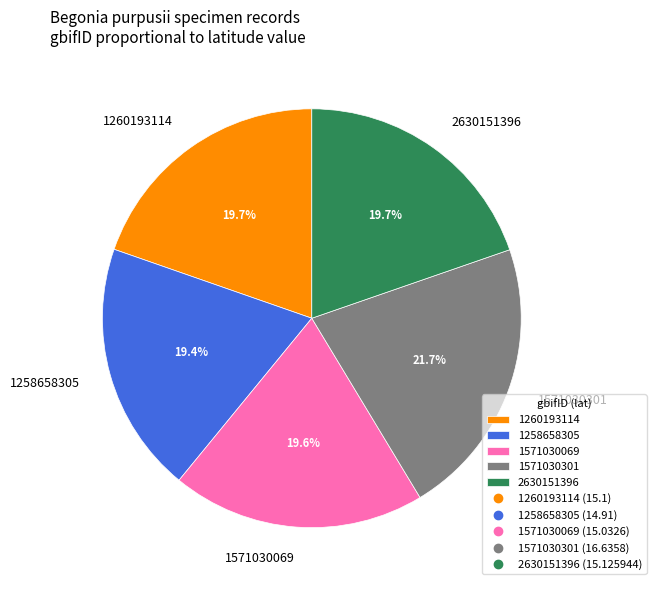

How many slices are in this pie chart?

5